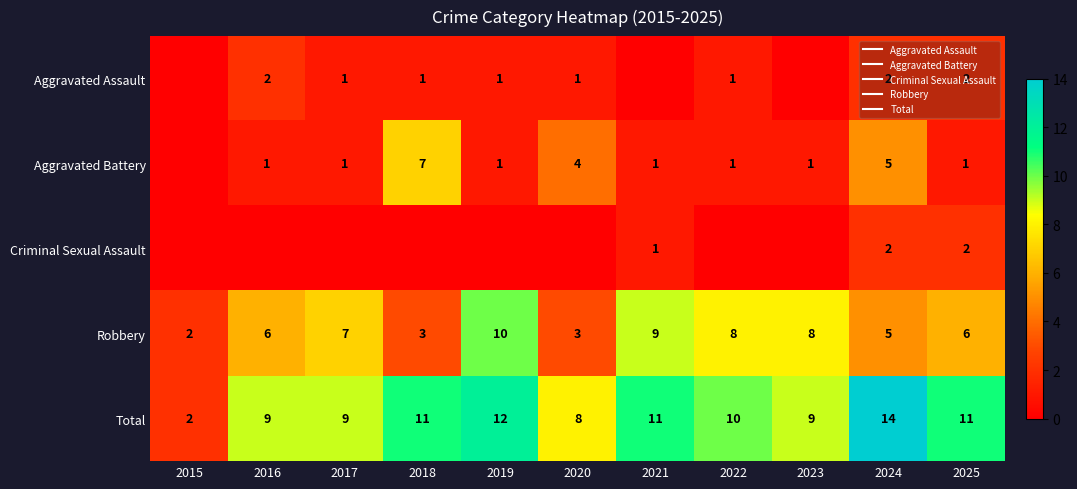

List the series in order of their peak value, highest first.

Total, Robbery, Aggravated Battery, Aggravated Assault, Criminal Sexual Assault